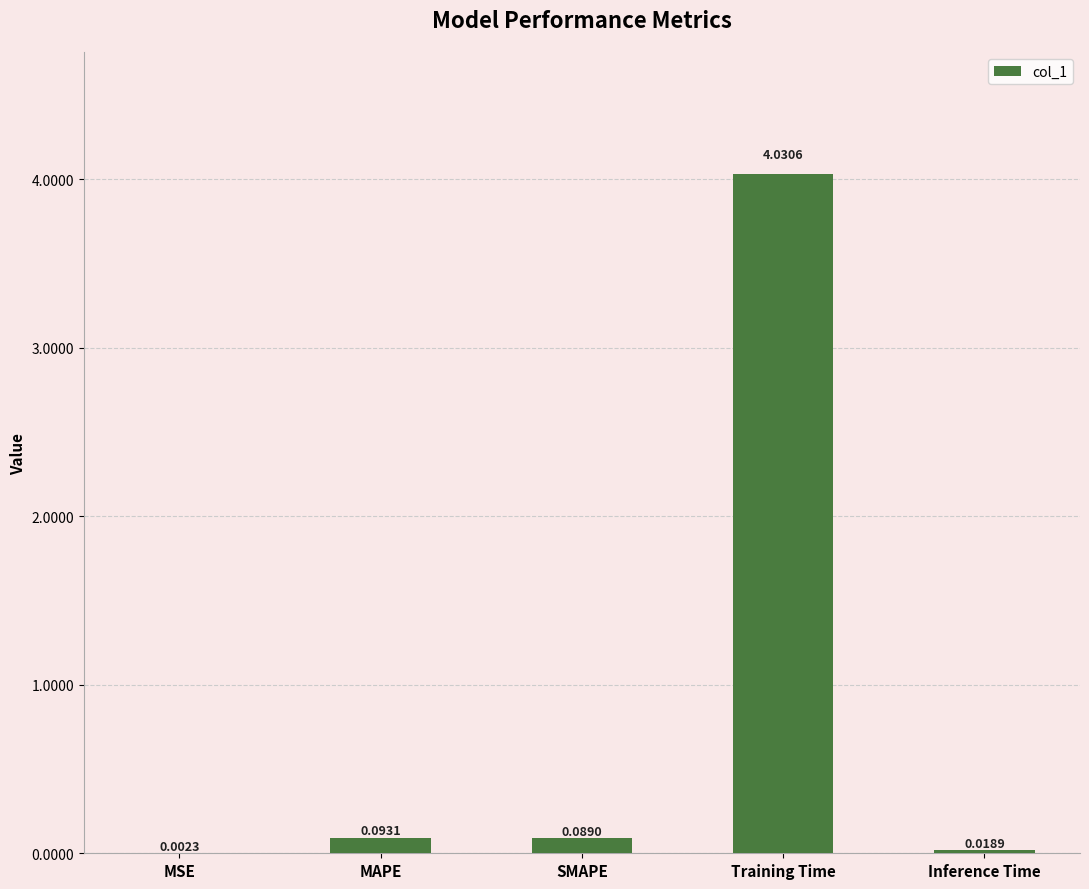

At which label is the value closest to 2?

MAPE